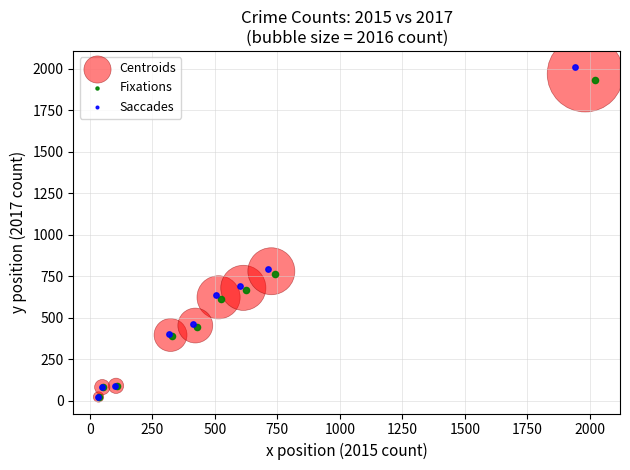

Which series has the widest spread of Y values?

Saccades